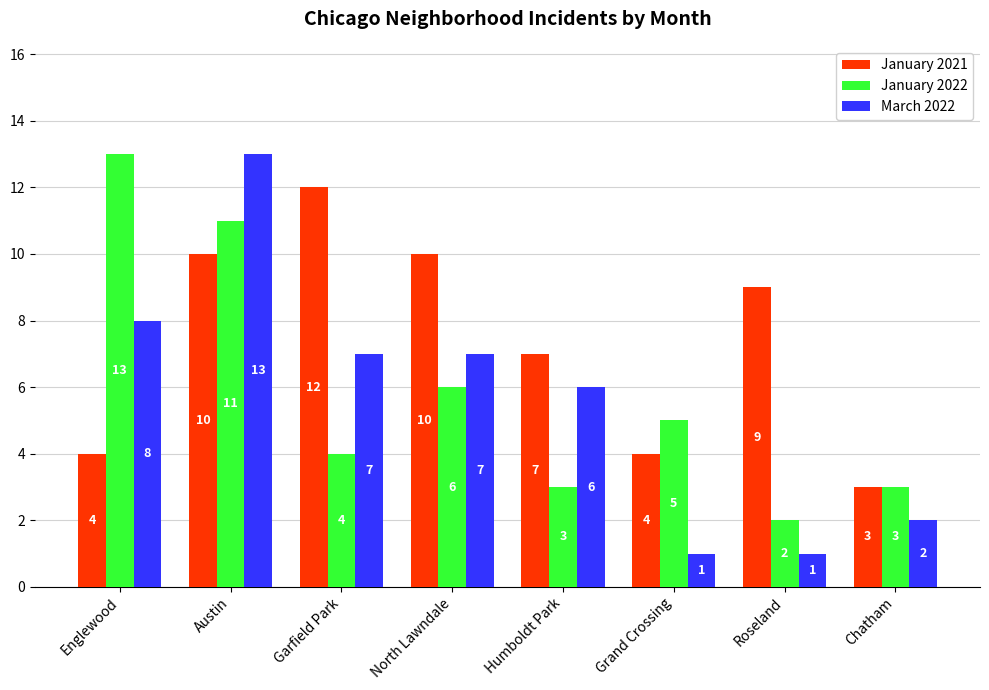

At which category is the sum across all series the highest?

Austin